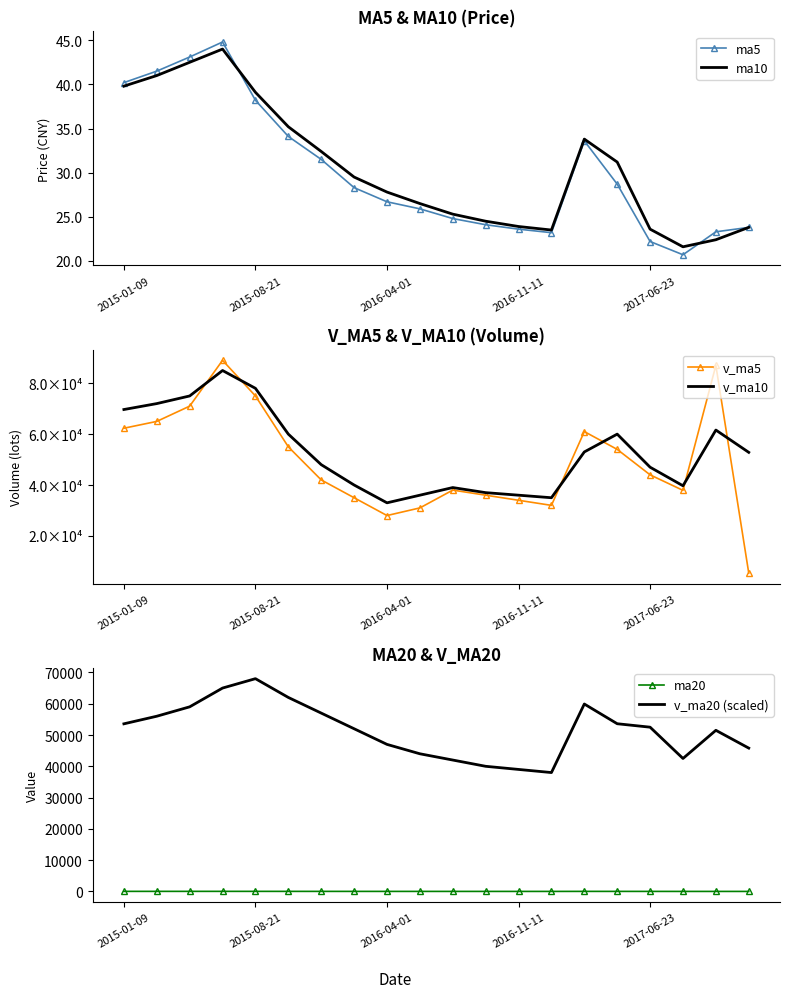

At how many categories does at least one series exceed 71190?

5